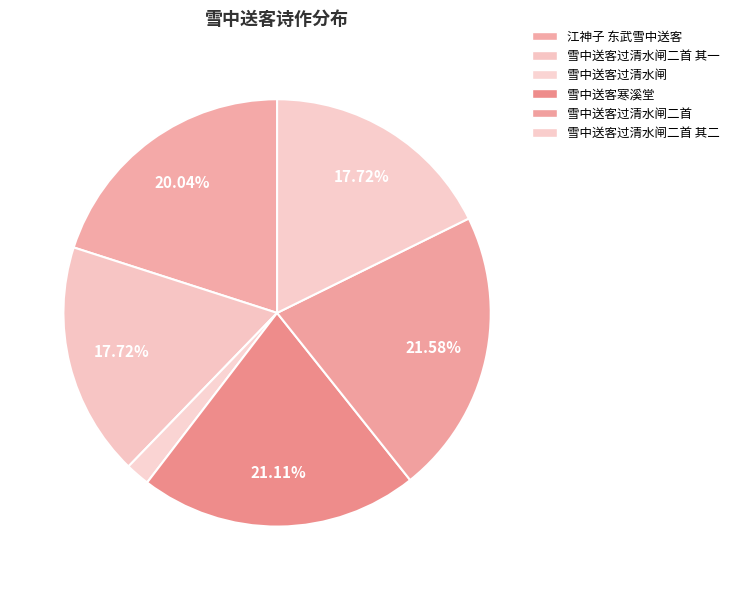

How many slices are in this pie chart?

6